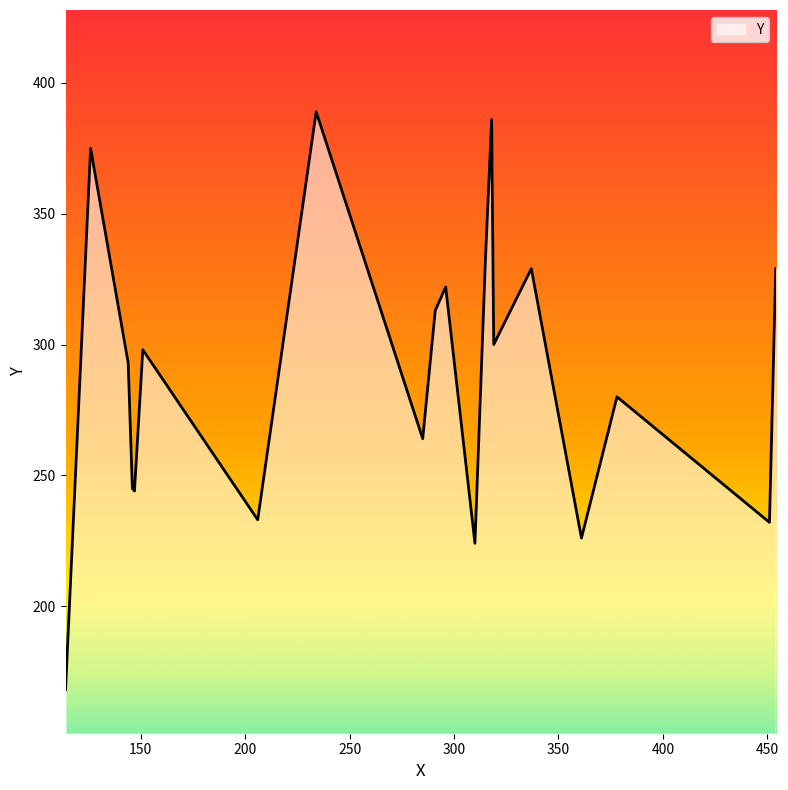

What is the maximum value shown in the chart?

389